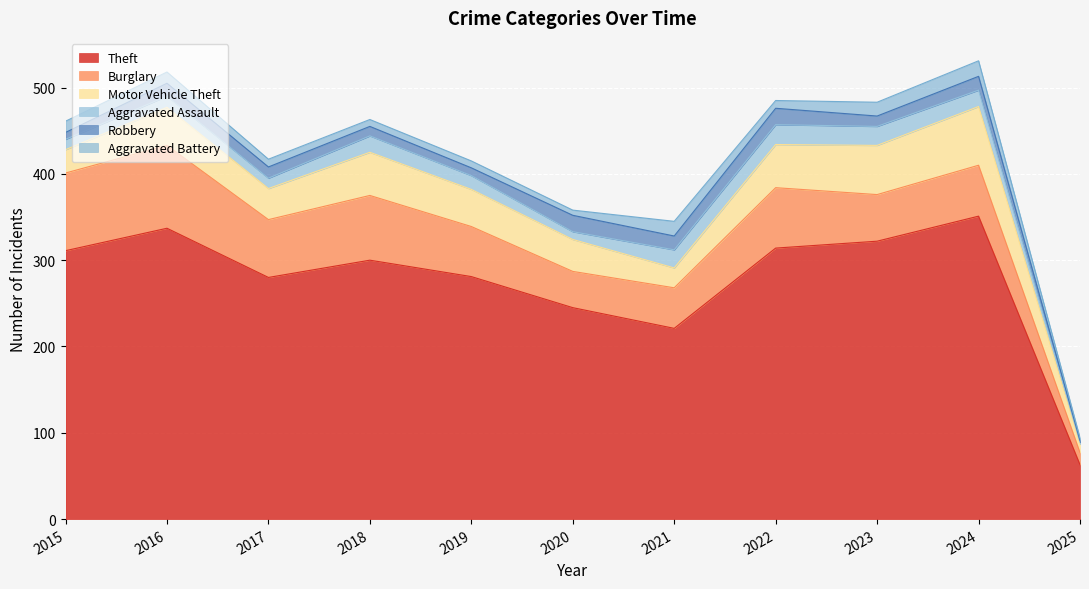

What is the value of the Theft point at the 8th from the left?

314